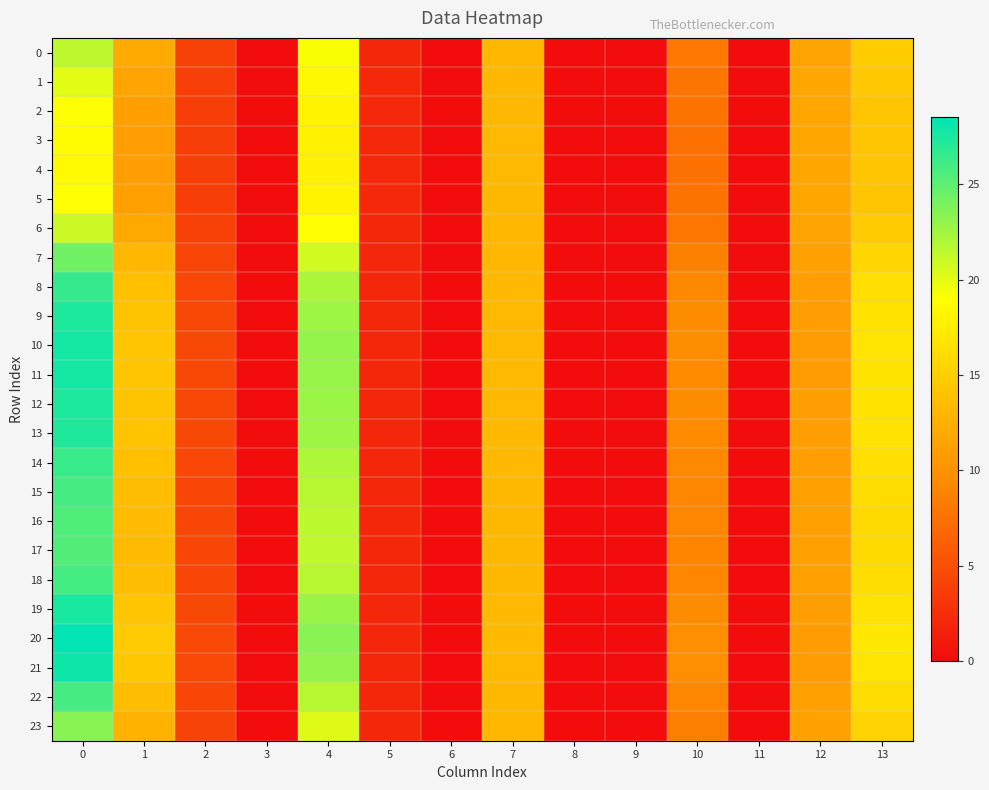

Reading right to left, what are all the values shown in this chart?

0: 13=14.8	12=11.5	11=0.0	10=8.1	9=0.0	8=0.0	7=13.1	6=0.0	5=2.1	4=19.2	3=0.0	2=4.0	1=12.0	0=21.5
1: 13=14.5	12=11.7	11=0.0	10=7.8	9=0.0	8=0.0	7=13.2	6=0.0	5=2.1	4=18.5	3=0.0	2=3.8	1=11.5	0=20.0
2: 13=14.3	12=11.8	11=0.0	10=7.6	9=0.0	8=0.0	7=13.2	6=0.0	5=2.1	4=18.1	3=0.0	2=3.8	1=11.2	0=19.1
3: 13=14.3	12=11.8	11=0.0	10=7.5	9=0.0	8=0.0	7=13.2	6=0.0	5=2.1	4=17.9	3=0.0	2=3.7	1=11.1	0=18.7
4: 13=14.2	12=11.8	11=0.0	10=7.5	9=0.0	8=0.0	7=13.2	6=0.0	5=2.1	4=17.9	3=0.0	2=3.7	1=11.1	0=18.6
5: 13=14.3	12=11.8	11=0.0	10=7.6	9=0.0	8=0.0	7=13.2	6=0.0	5=2.1	4=18.1	3=0.0	2=3.8	1=11.2	0=19.1
6: 13=14.7	12=11.6	11=0.0	10=8.0	9=0.0	8=0.0	7=13.1	6=0.0	5=2.1	4=18.9	3=0.0	2=3.9	1=11.8	0=21.0
7: 13=15.6	12=11.3	11=0.0	10=8.7	9=0.0	8=0.0	7=13.1	6=0.0	5=2.0	4=20.7	3=0.0	2=4.2	1=13.0	0=24.3
8: 13=16.3	12=11.1	11=0.0	10=9.3	9=0.0	8=0.0	7=13.2	6=0.0	5=2.0	4=22.1	3=0.0	2=4.4	1=13.8	0=26.5
9: 13=16.6	12=11.0	11=0.0	10=9.5	9=0.0	8=0.0	7=13.3	6=0.0	5=2.0	4=22.7	3=0.0	2=4.5	1=14.2	0=27.4
10: 13=16.8	12=10.9	11=0.0	10=9.6	9=0.0	8=0.0	7=13.3	6=0.0	5=2.0	4=22.9	3=0.0	2=4.5	1=14.3	0=27.8
11: 13=16.8	12=10.9	11=0.0	10=9.6	9=0.0	8=0.0	7=13.3	6=0.0	5=2.0	4=22.8	3=0.0	2=4.5	1=14.3	0=27.7
12: 13=16.7	12=11.0	11=0.0	10=9.5	9=0.0	8=0.0	7=13.3	6=0.0	5=2.0	4=22.7	3=0.0	2=4.5	1=14.2	0=27.4
13: 13=16.6	12=11.0	11=0.0	10=9.5	9=0.0	8=0.0	7=13.3	6=0.0	5=2.0	4=22.6	3=0.0	2=4.5	1=14.1	0=27.3
14: 13=16.3	12=11.1	11=0.0	10=9.2	9=0.0	8=0.0	7=13.2	6=0.0	5=2.0	4=22.0	3=0.0	2=4.4	1=13.8	0=26.4
15: 13=16.1	12=11.1	11=0.0	10=9.1	9=0.0	8=0.0	7=13.2	6=0.0	5=2.0	4=21.7	3=0.0	2=4.3	1=13.6	0=25.9
16: 13=16.0	12=11.2	11=0.0	10=9.0	9=0.0	8=0.0	7=13.2	6=0.0	5=2.0	4=21.5	3=0.0	2=4.3	1=13.5	0=25.5
17: 13=16.0	12=11.2	11=0.0	10=9.0	9=0.0	8=0.0	7=13.2	6=0.0	5=2.0	4=21.4	3=0.0	2=4.3	1=13.4	0=25.4
18: 13=16.1	12=11.1	11=0.0	10=9.1	9=0.0	8=0.0	7=13.2	6=0.0	5=2.0	4=21.7	3=0.0	2=4.3	1=13.6	0=25.9
19: 13=16.7	12=11.0	11=0.0	10=9.5	9=0.0	8=0.0	7=13.3	6=0.0	5=2.0	4=22.7	3=0.0	2=4.5	1=14.2	0=27.5
20: 13=17.1	12=10.9	11=0.0	10=9.8	9=0.0	8=0.0	7=13.4	6=0.0	5=2.0	4=23.4	3=0.0	2=4.6	1=14.6	0=28.5
21: 13=16.9	12=10.9	11=0.0	10=9.6	9=0.0	8=0.0	7=13.3	6=0.0	5=2.0	4=23.0	3=0.0	2=4.5	1=14.4	0=28.0
22: 13=16.1	12=11.1	11=0.0	10=9.1	9=0.0	8=0.0	7=13.2	6=0.0	5=2.0	4=21.7	3=0.0	2=4.3	1=13.6	0=25.9
23: 13=15.4	12=11.4	11=0.0	10=8.5	9=0.0	8=0.0	7=13.1	6=0.0	5=2.0	4=20.2	3=0.0	2=4.1	1=12.7	0=23.4